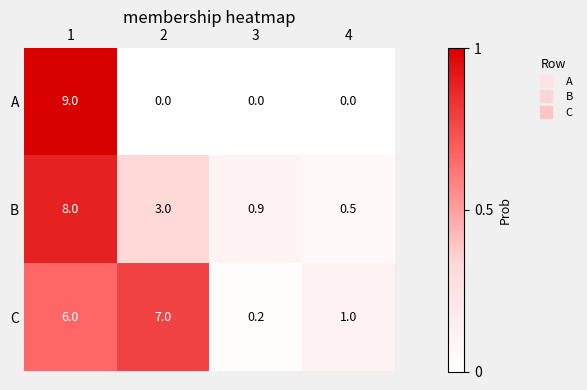

Which category has the highest value across all series?

1